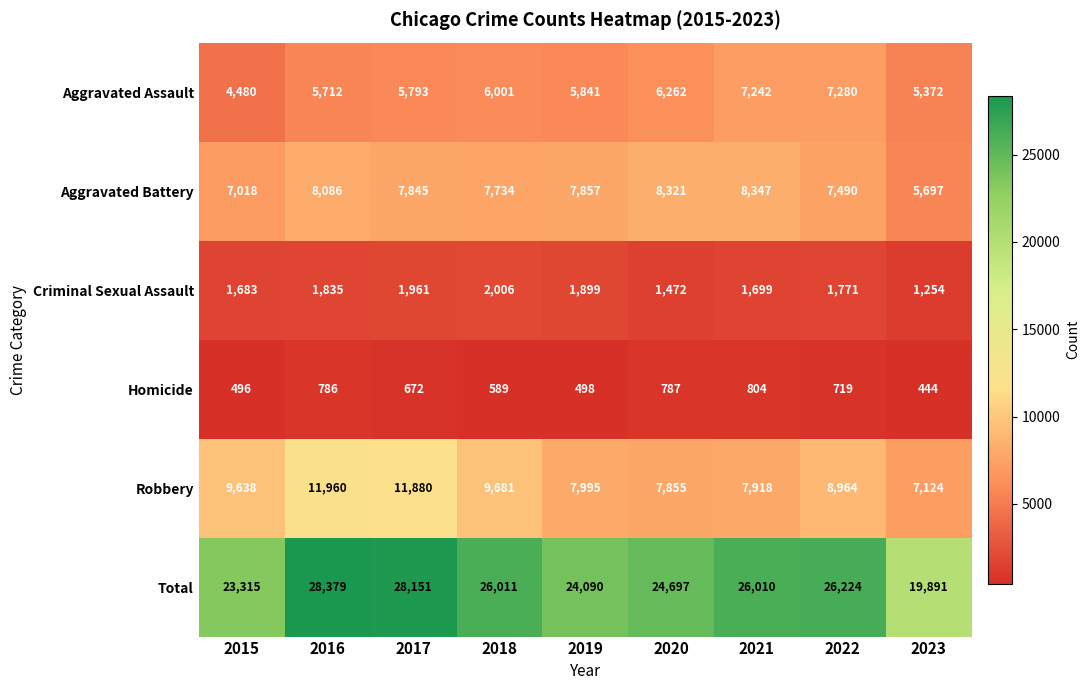

True or false: Total has a value of 10207 at 2015.

False